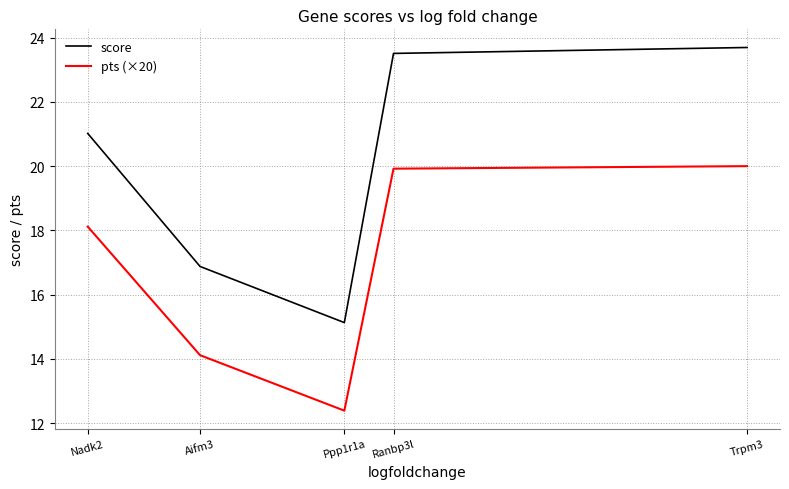

Reading left to right, extract all data points from this chart.

score: Trpm3=23.7	Ranbp3l=23.5	Ppp1r1a=15.1	Aifm3=16.9	Nadk2=21.0
pts (×20): Trpm3=20.0	Ranbp3l=19.9	Ppp1r1a=12.4	Aifm3=14.1	Nadk2=18.1